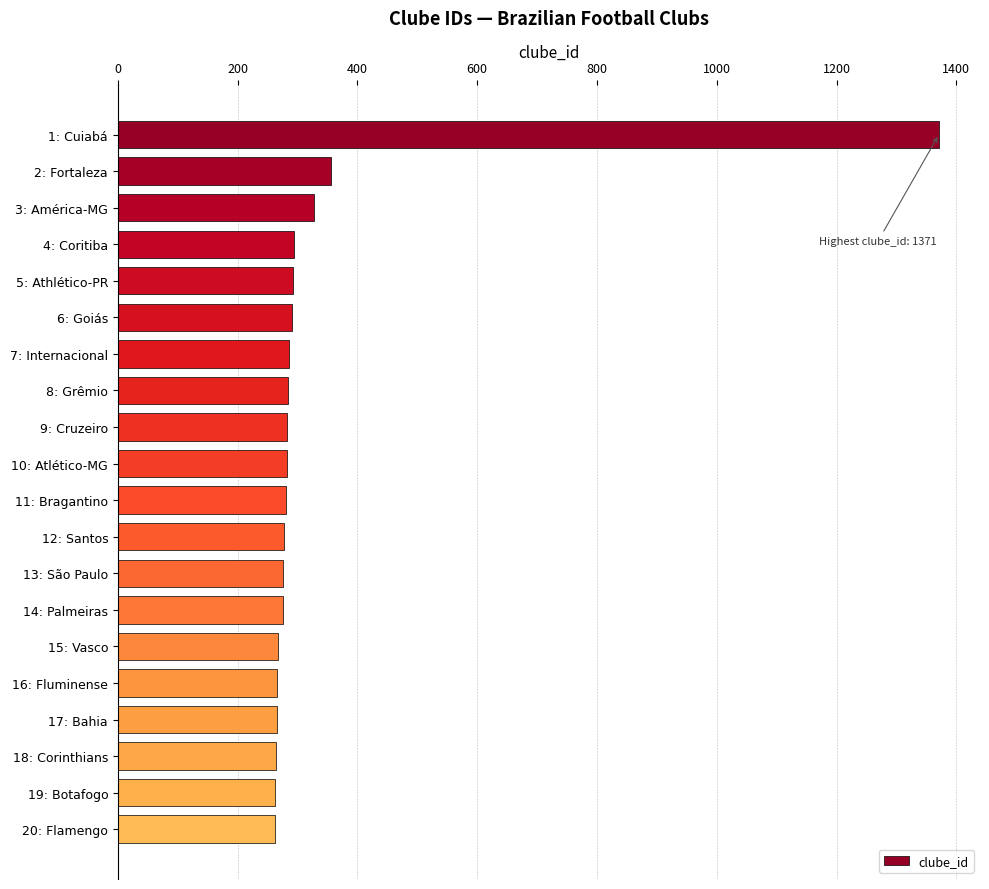

Approximately how many times larger is the value at 20: Flamengo compared to 2: Fortaleza?

0.7